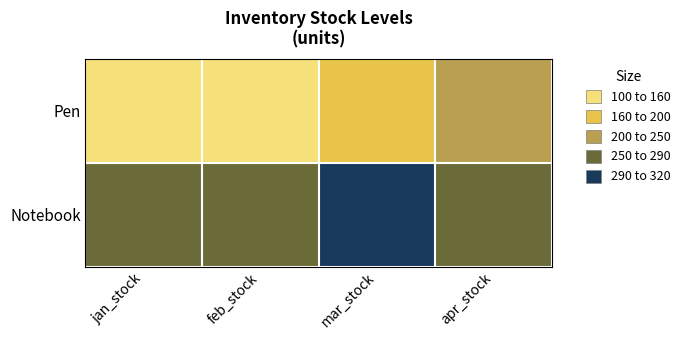

At how many categories does at least one series exceed 135?

4